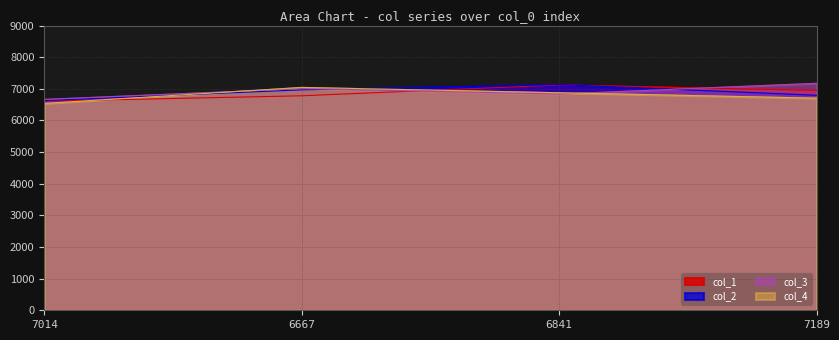

What is the greatest value displayed?

7175